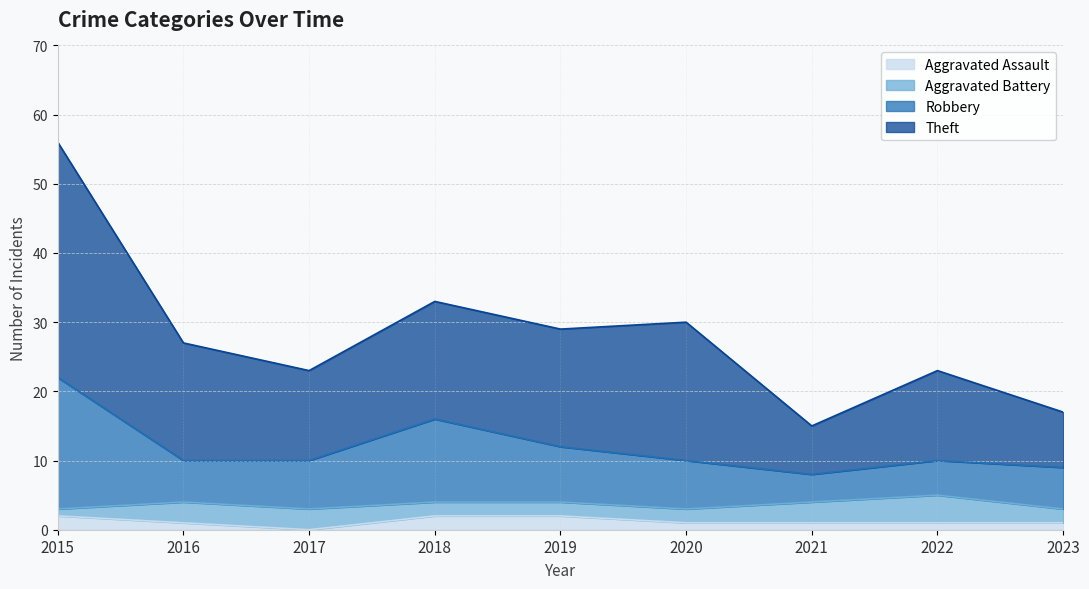

What is the difference between the maximum and minimum values in the Aggravated Assault series?

2